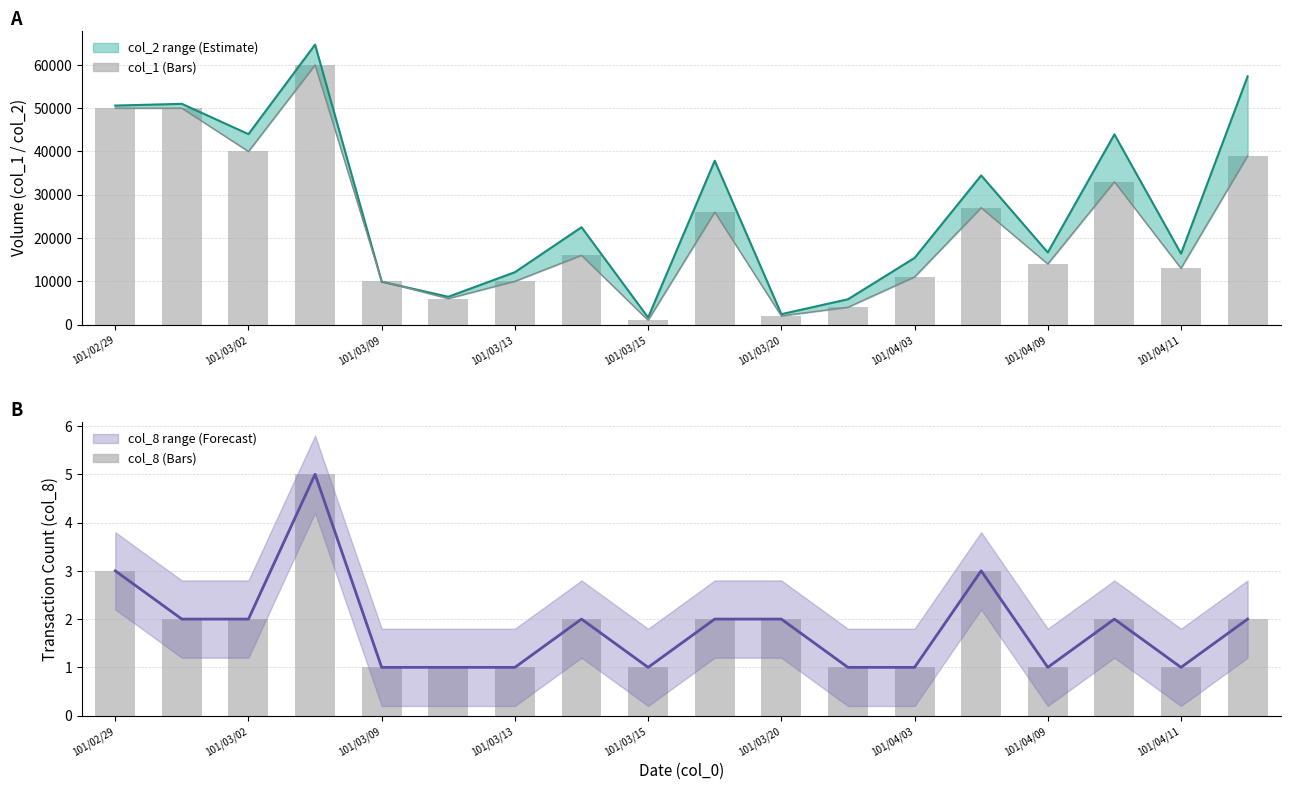

Where does the col_8 series first go above 2?

101/02/29